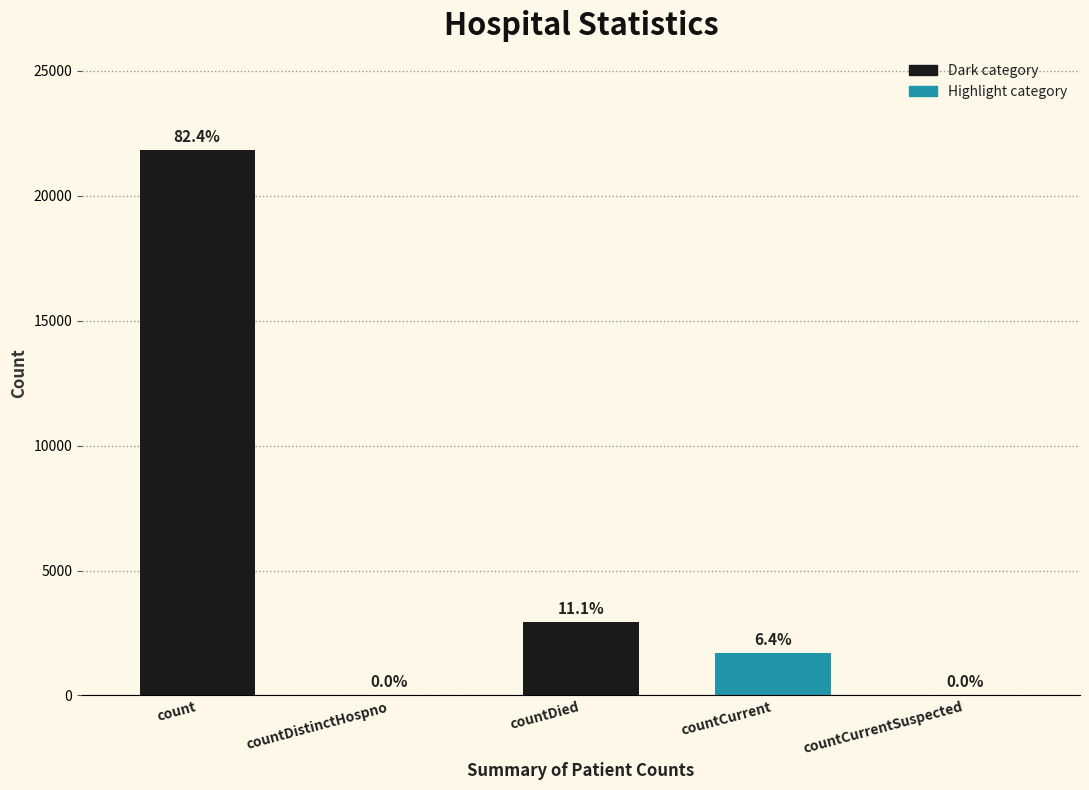

List the labels in order of value, smallest first.

countDistinctHospno, countCurrentSuspected, countCurrent, countDied, count